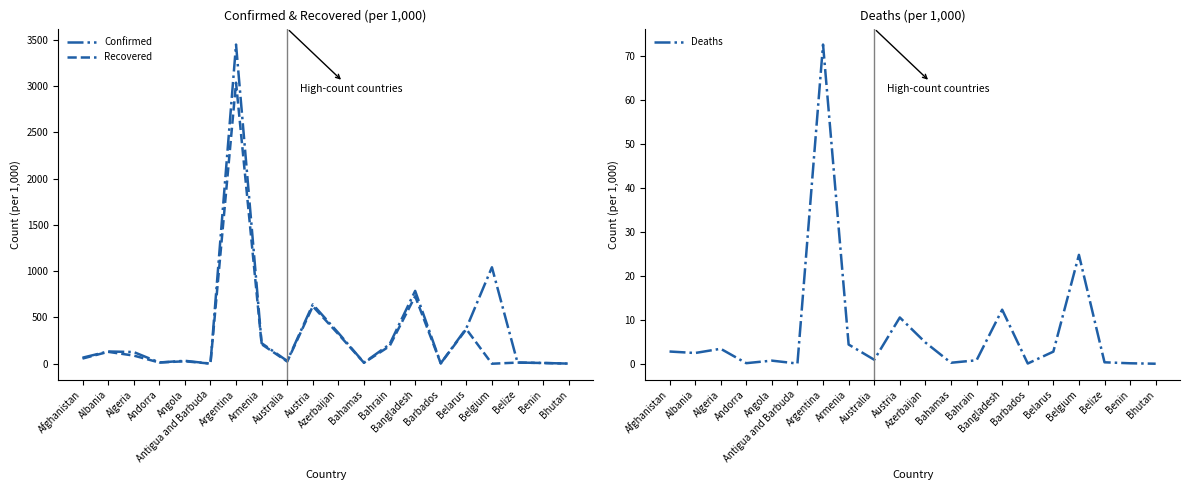

Which series has the largest total across all categories?

Confirmed